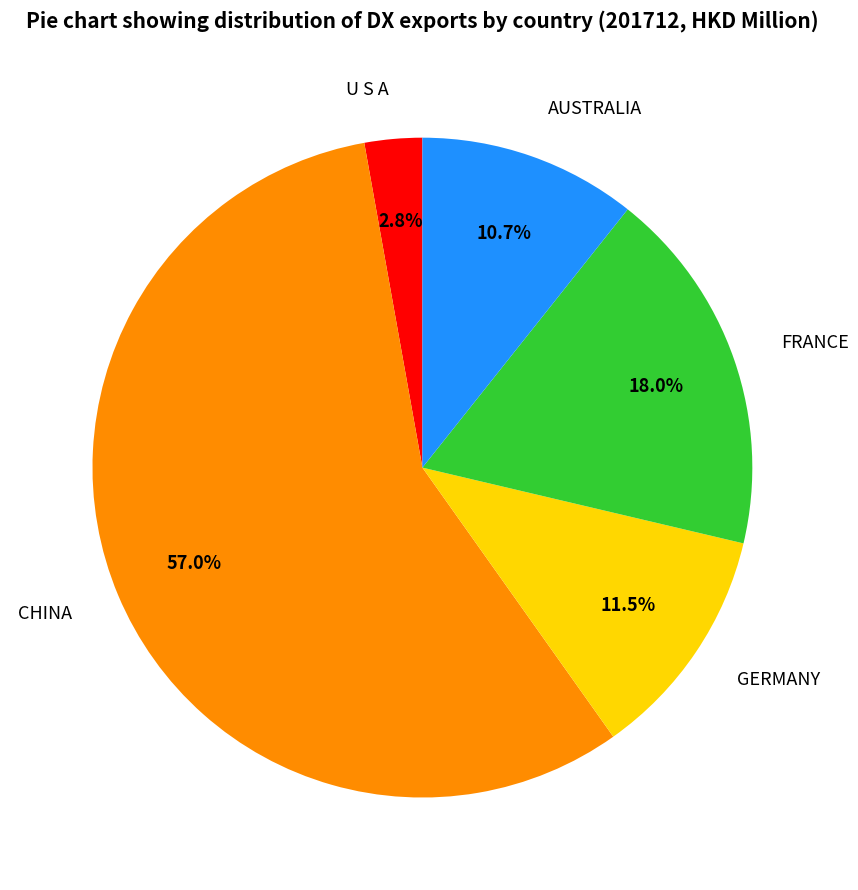

What is the total percentage of FRANCE and U S A?

20.8%